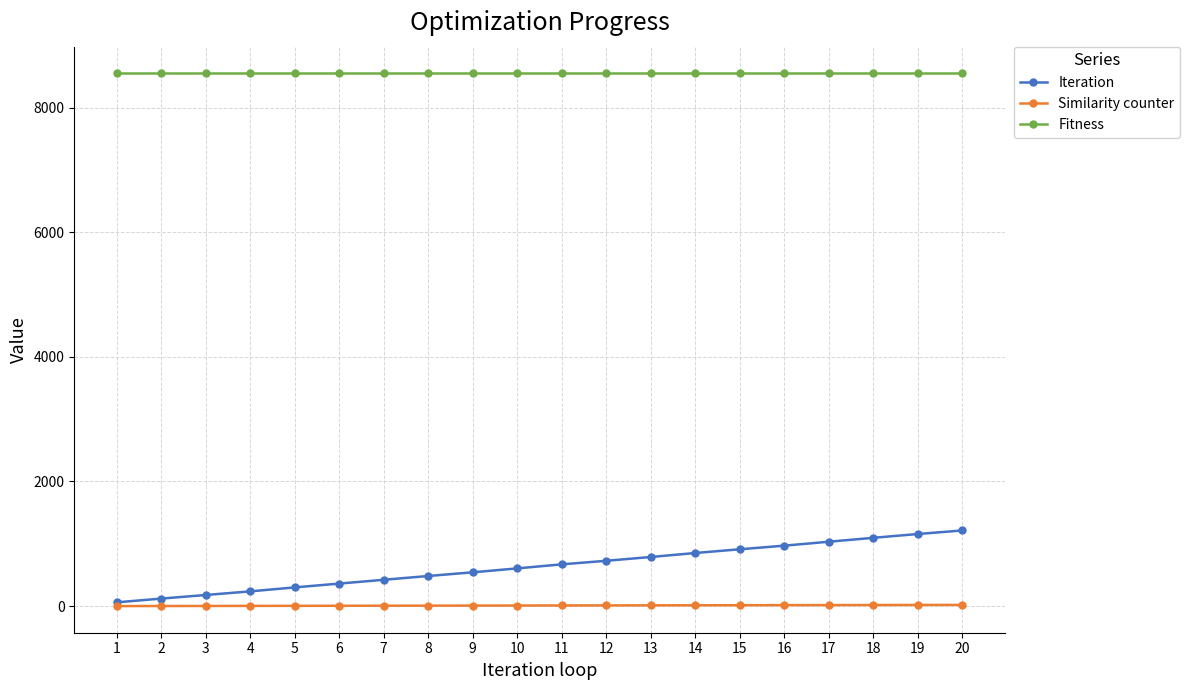

Which series has the widest spread of values?

Iteration